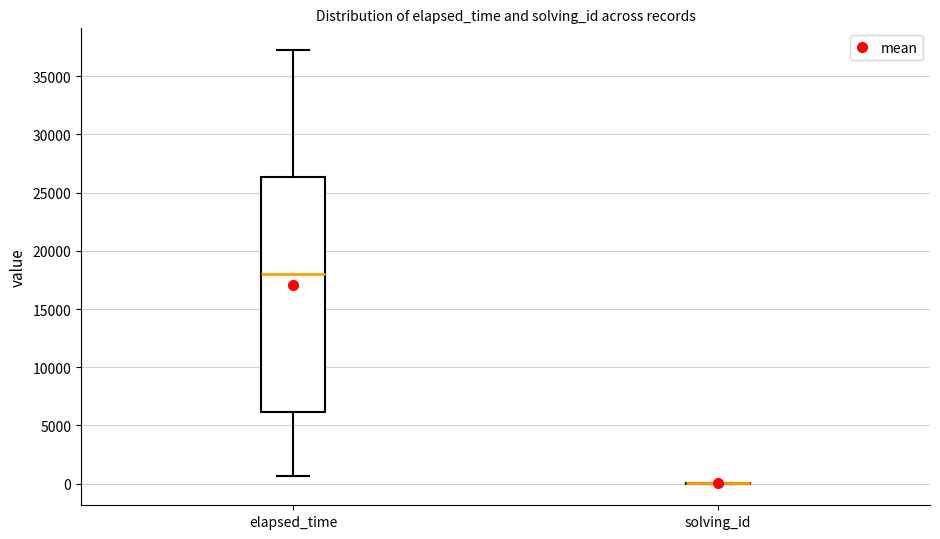

Reading left to right, transcribe this box plot: for each box, give where its median line is, the range the box spans, and where its two whiskers end, as read against the y-axis. The values are not printed on the chart, so give them approximately, as read against the axis.

elapsed_time: median 18000, box 6000 to 26500, whiskers 500 to 37500
solving_id: box collapsed to a line at 0, whiskers 0 to 0